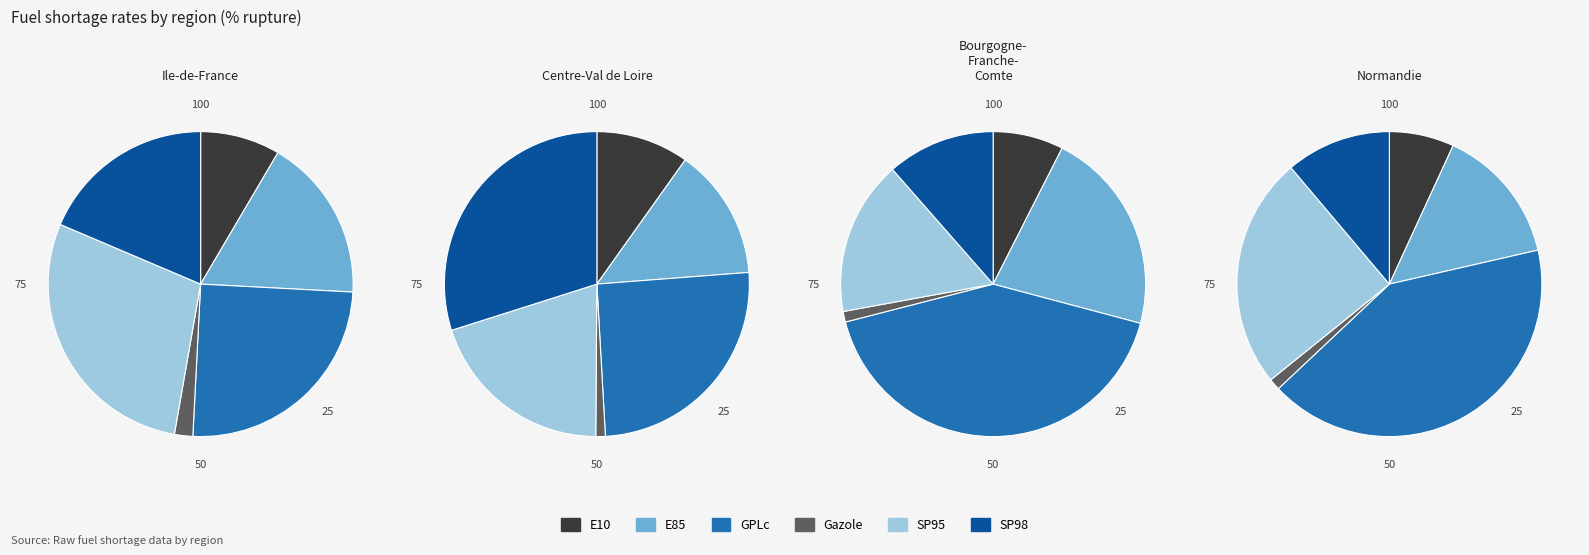

Count the number of slices in the pie.

6